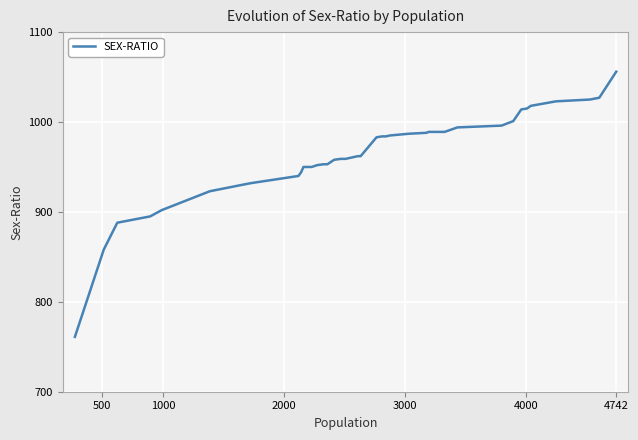

What is the maximum value shown in the chart?

1056